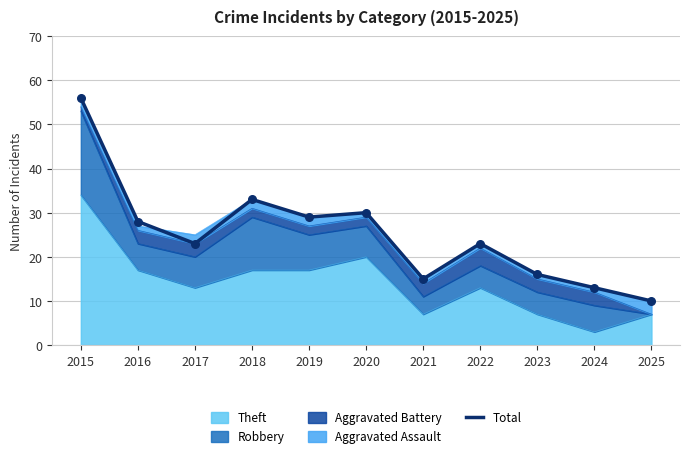

What is the change in value from 2020 to 2023?

-14